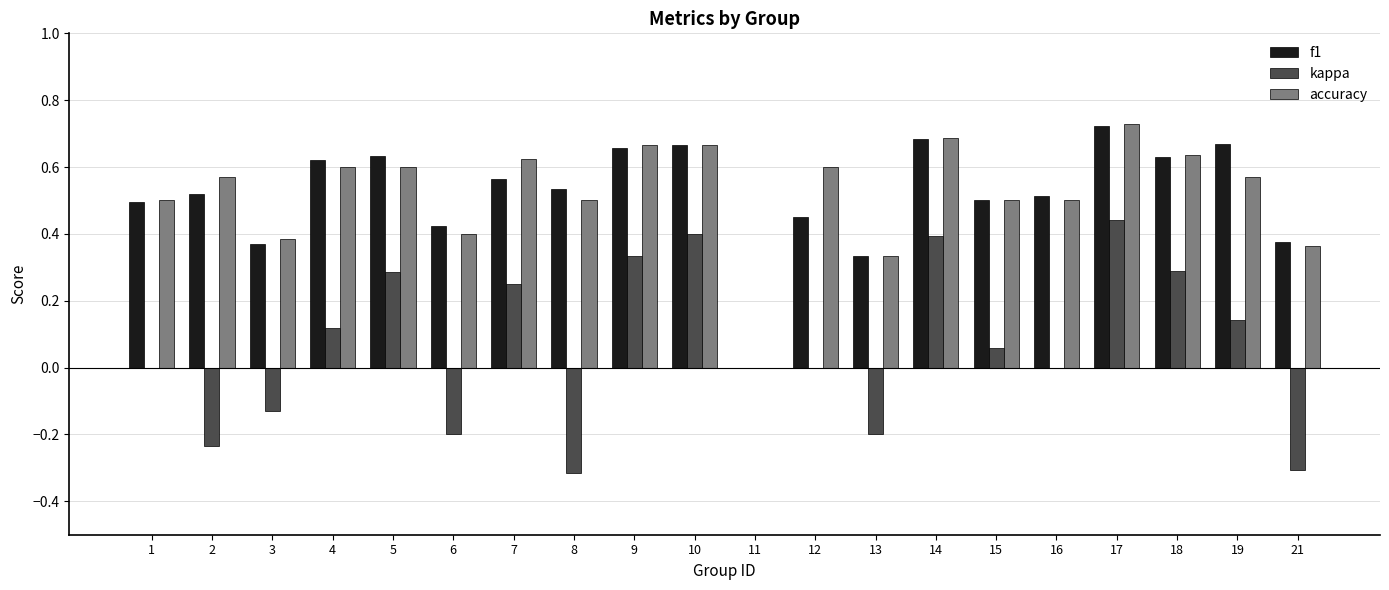

The value of kappa at 17 is 0.6. True or false?

False